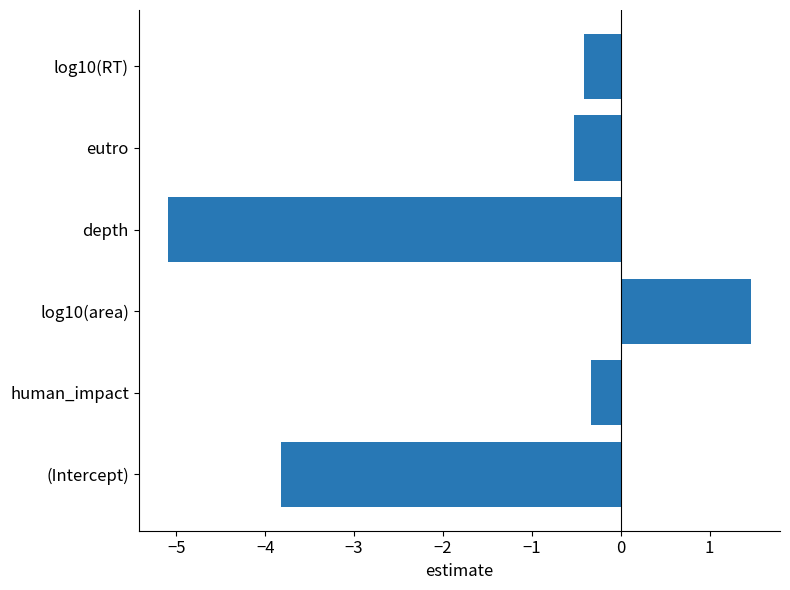

The value at log10(RT) is -0.4. True or false?

True